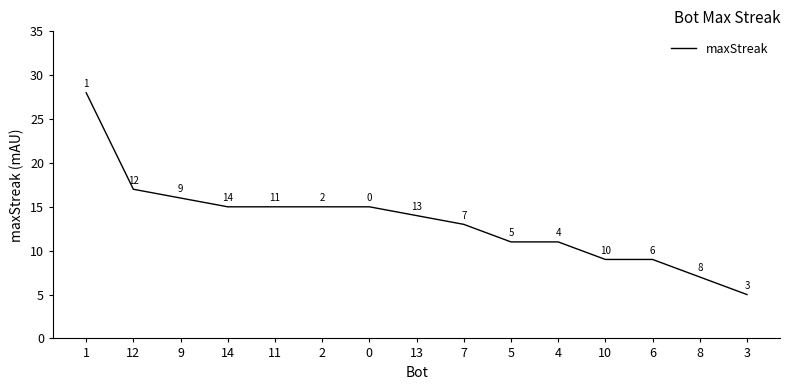

Count the number of categories in the chart.

15